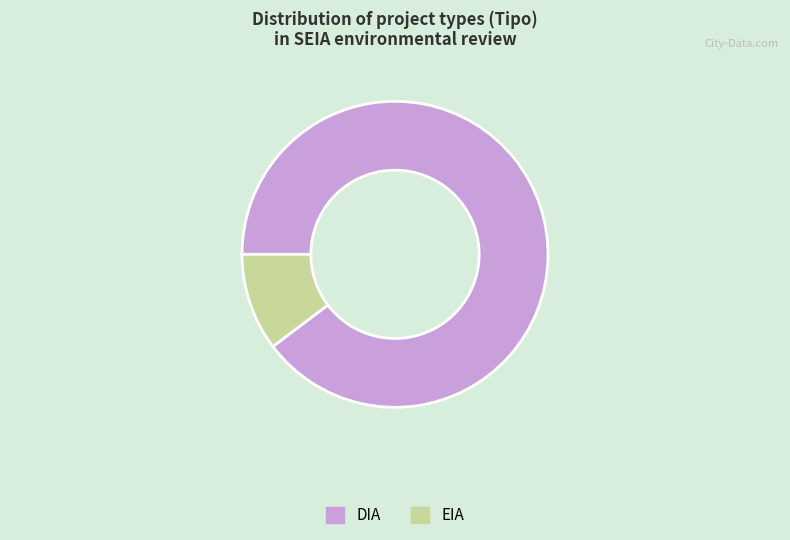

Do EIA and DIA together represent more than half of the pie?

Yes